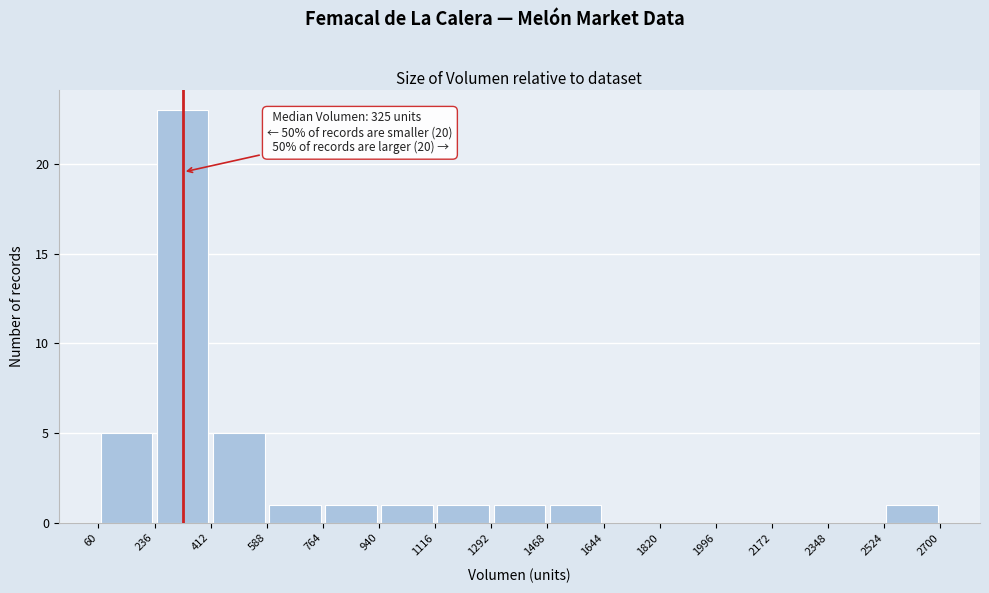

Which range on the x-axis has the tallest bar?

236 to 412